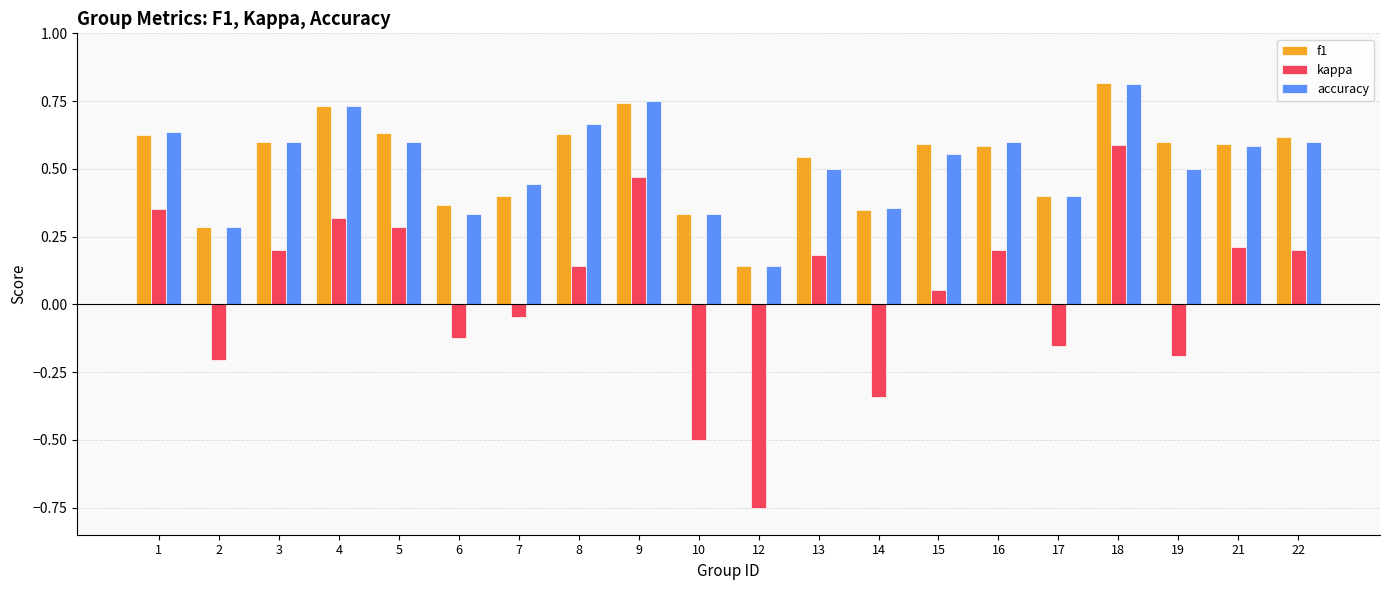

How many bars are there in each group?

3